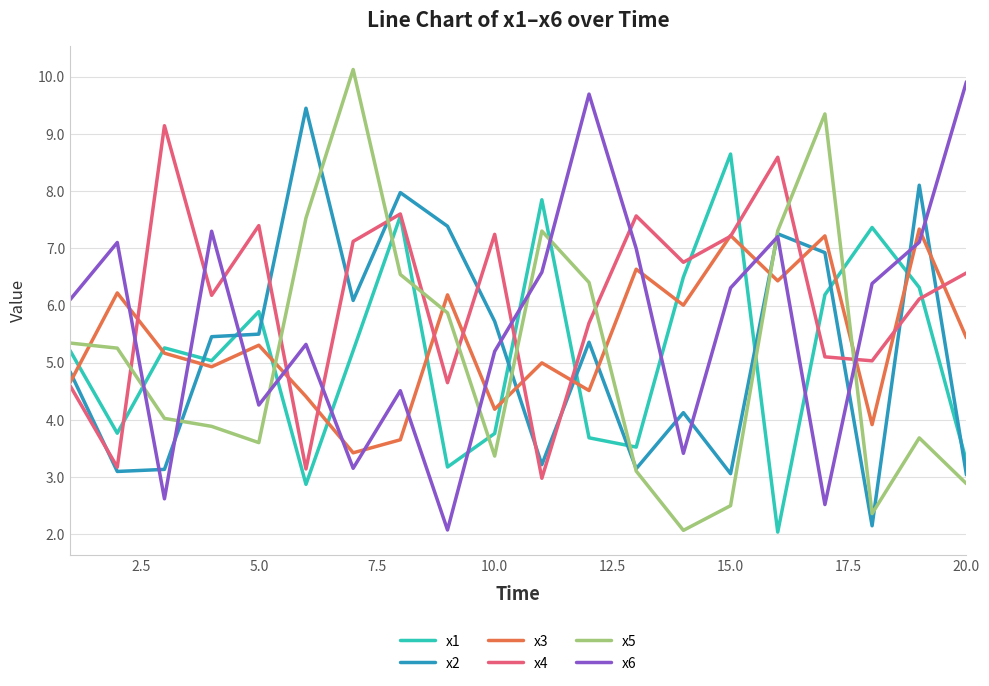

Does the chart have visible grid lines?

Yes